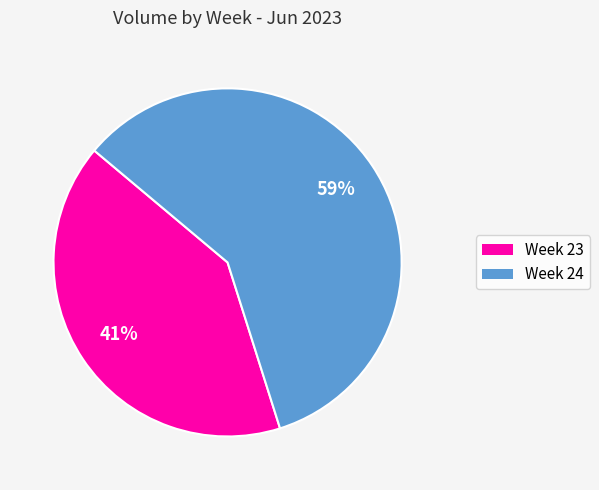

To the nearest percent, what is the average slice percentage?

50%